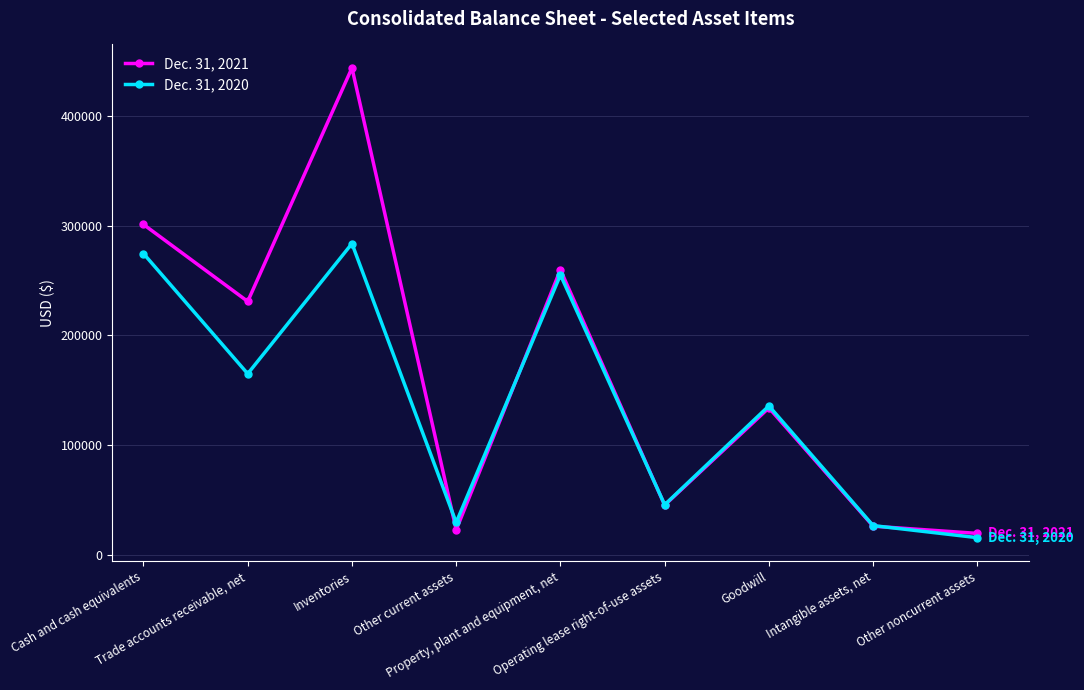

List the series in order of their peak value, highest first.

Dec. 31, 2021, Dec. 31, 2020